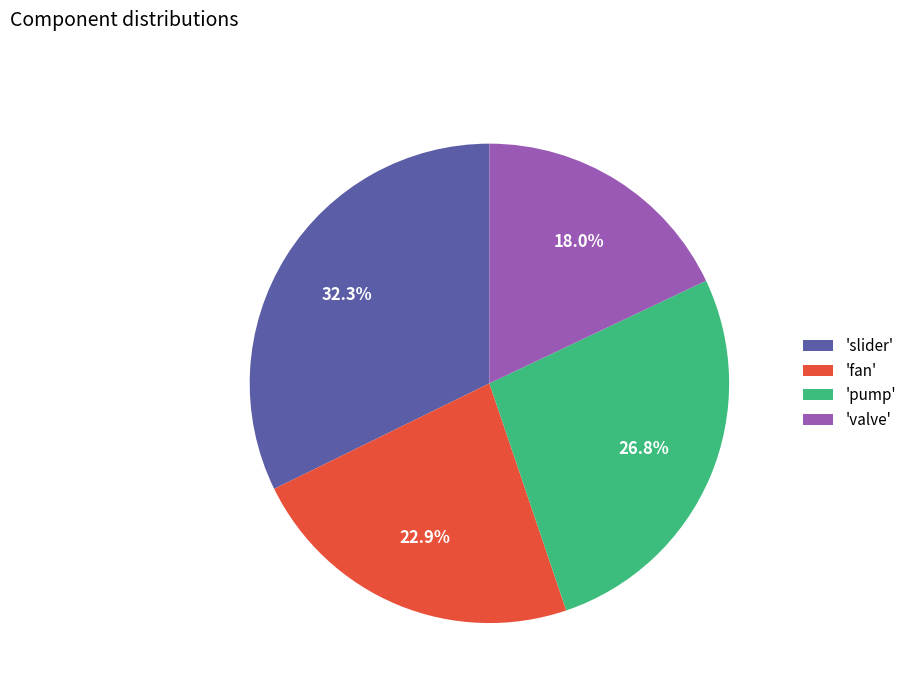

To the nearest percent, what is the difference between the largest and smallest slice percentages?

14%